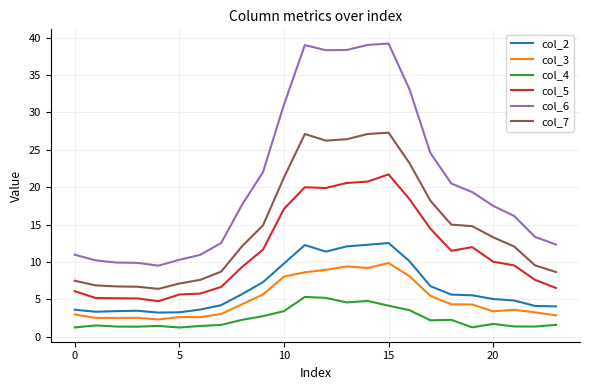

Count the number of data series in this chart.

6